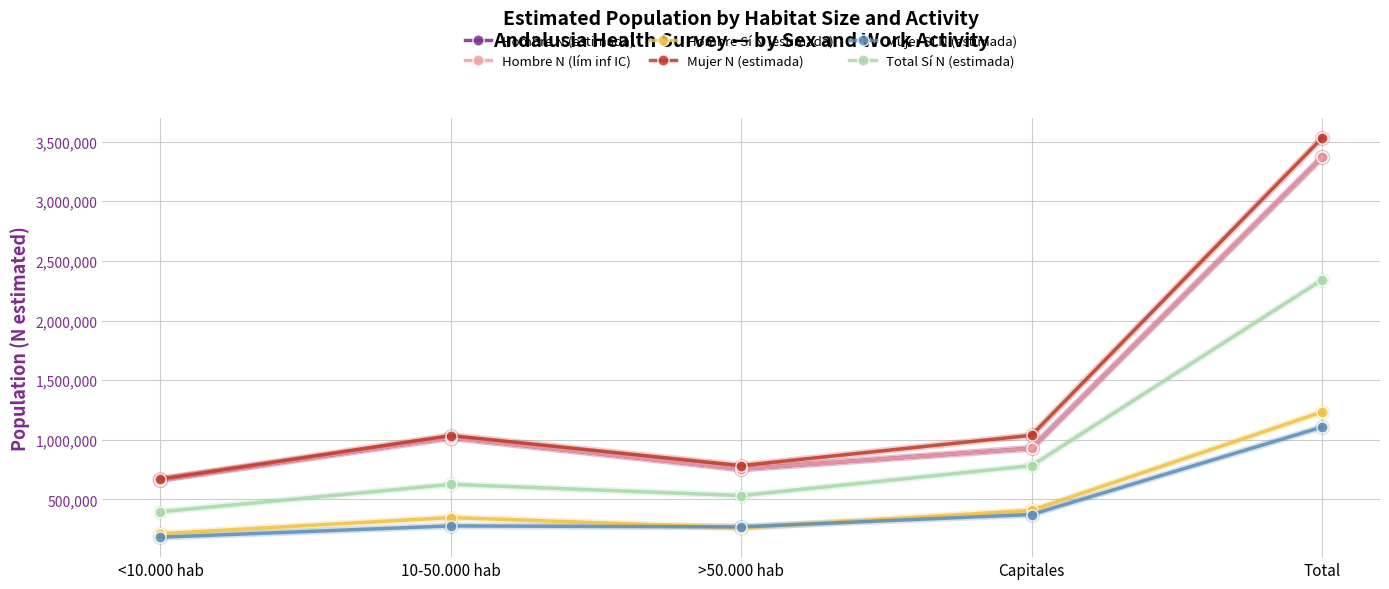

Does the chart have visible grid lines?

Yes